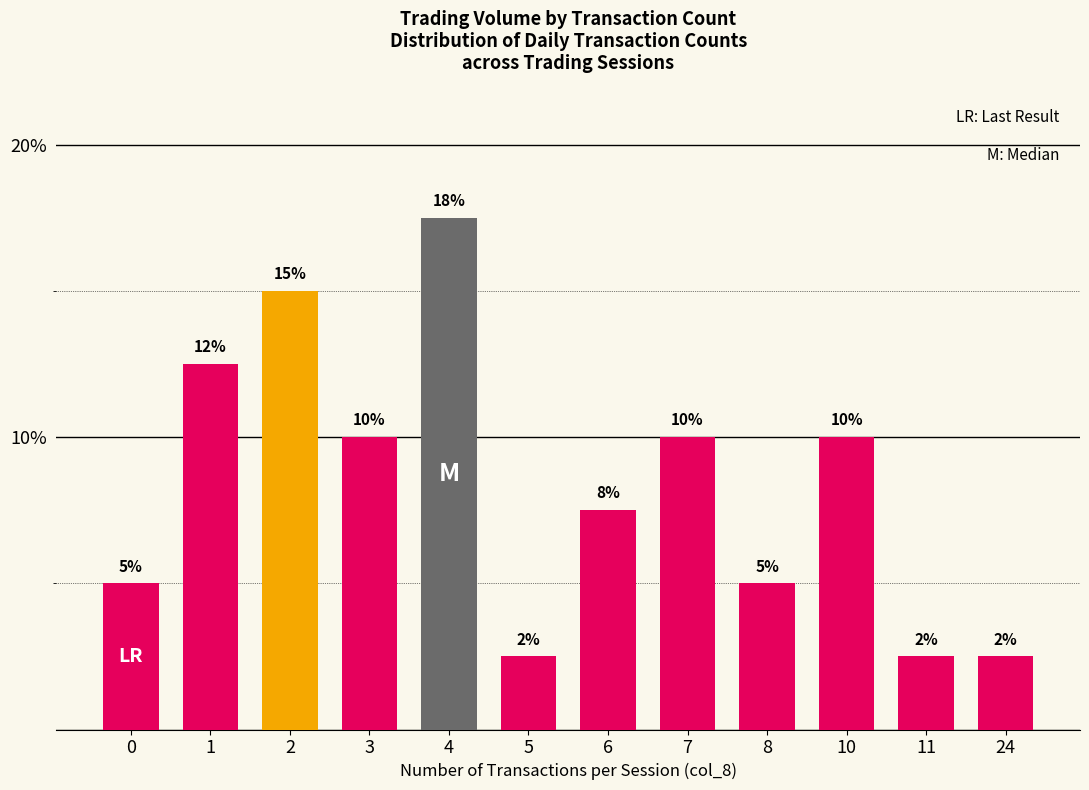

What is the value of the 2nd bar from the left?

12.5